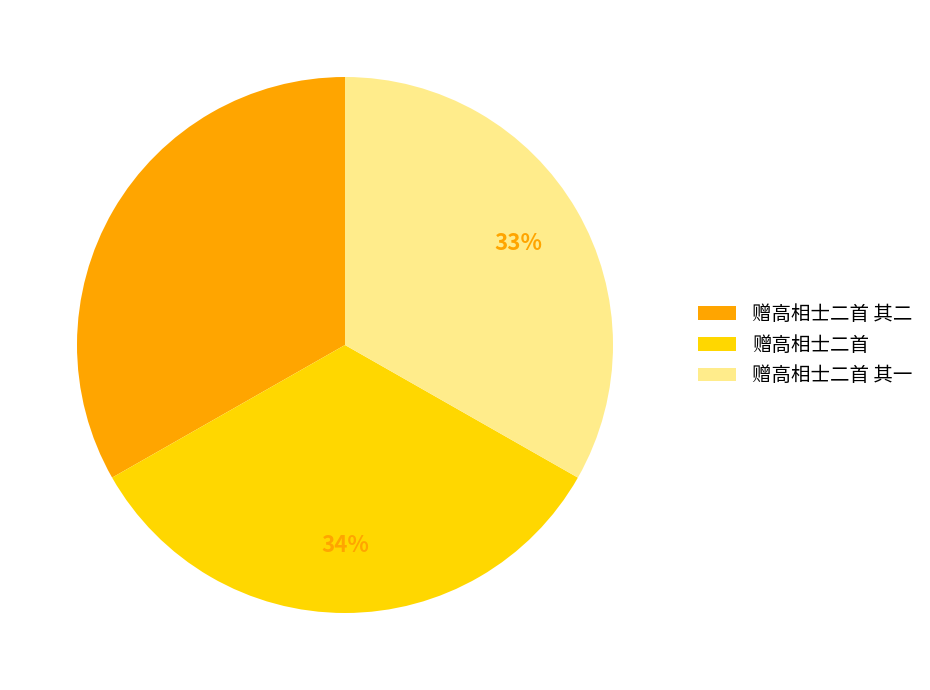

Is it true that 赠高相士二首 is 34% of the pie?

True